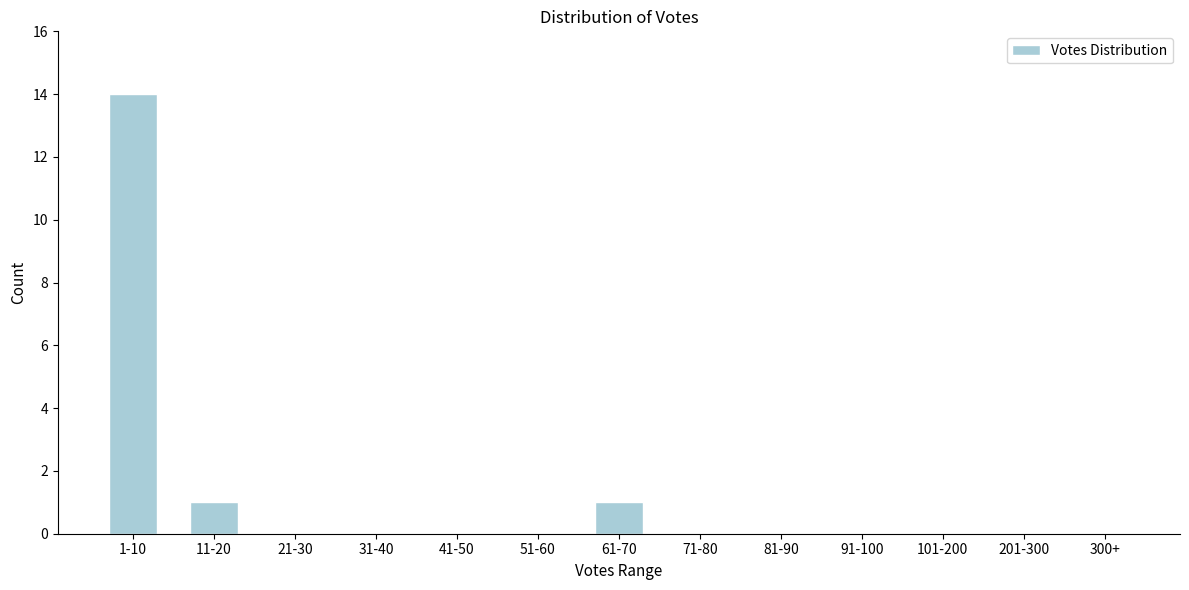

Reading left to right, transcribe all the data shown in this chart.

1-10=14	11-20=1	21-30=0	31-40=0	41-50=0	51-60=0	61-70=1	71-80=0	81-90=0	91-100=0	101-200=0	201-300=0	300+=0